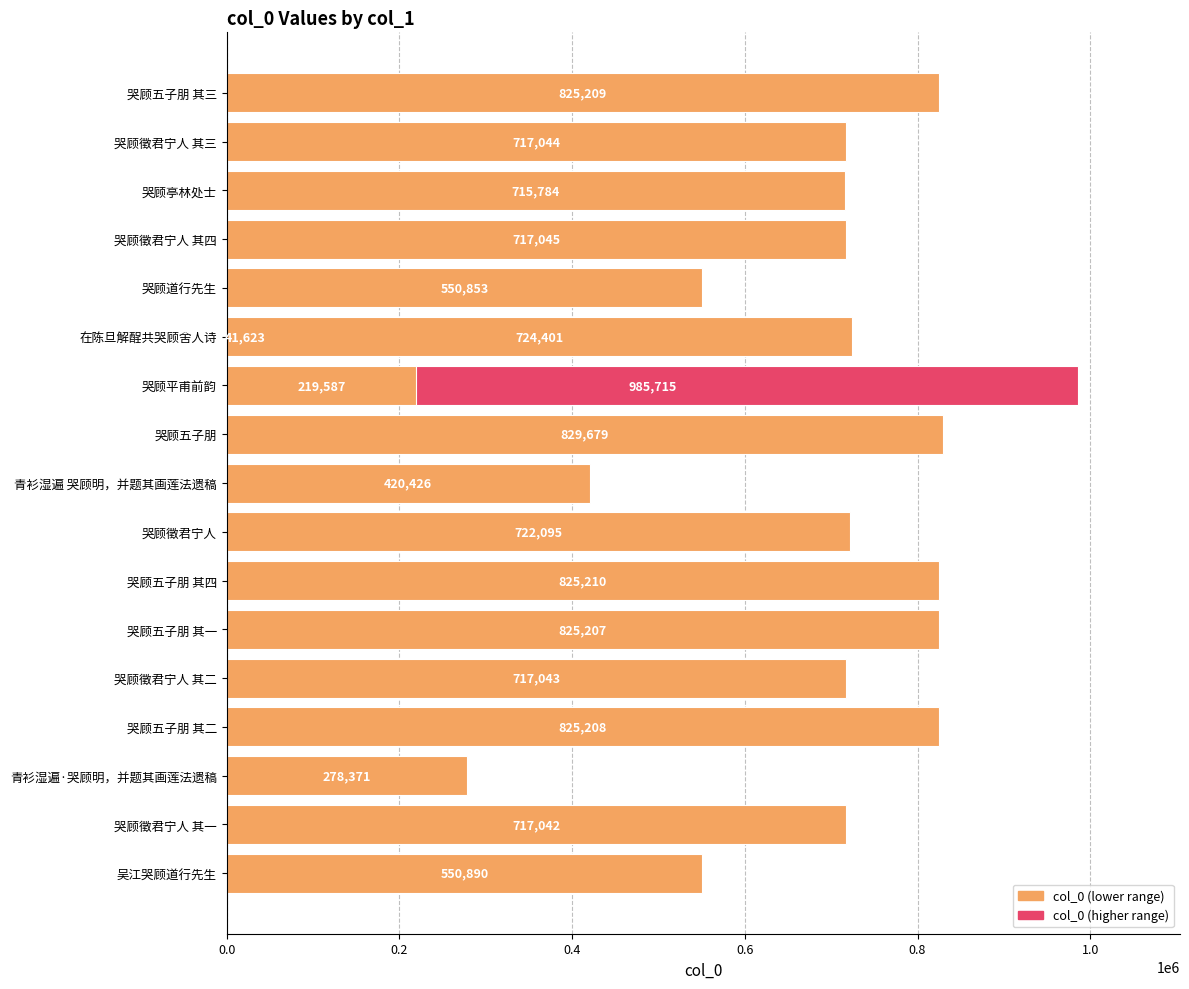

What is the minimum value shown in the chart?

41623